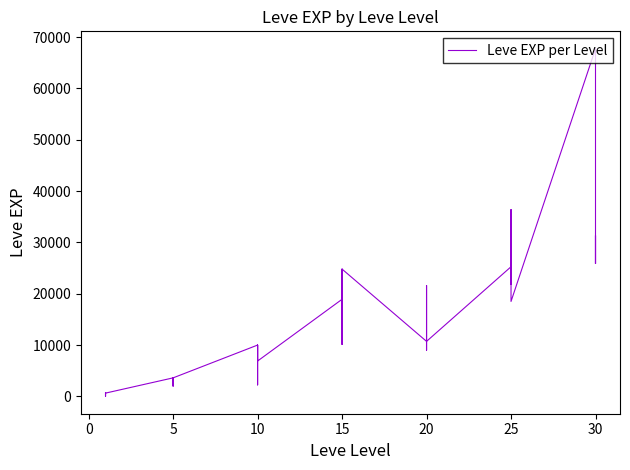

The value at 15 is 300. True or false?

False